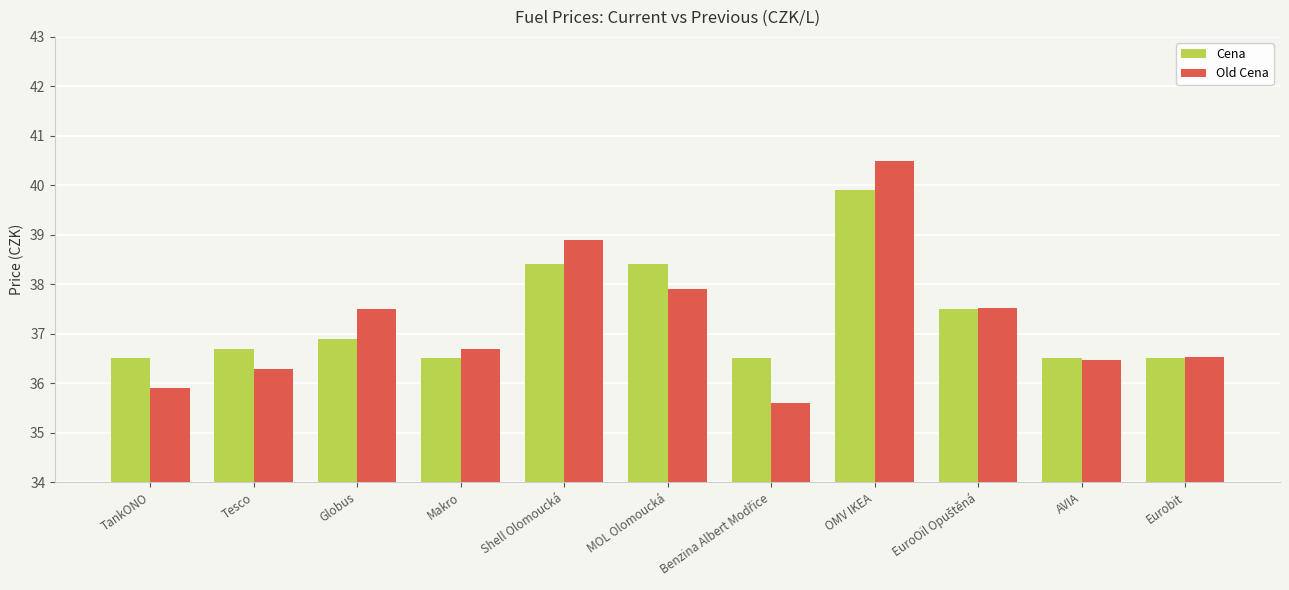

Is it true that Cena equals 38.4 at MOL Olomoucká?

True